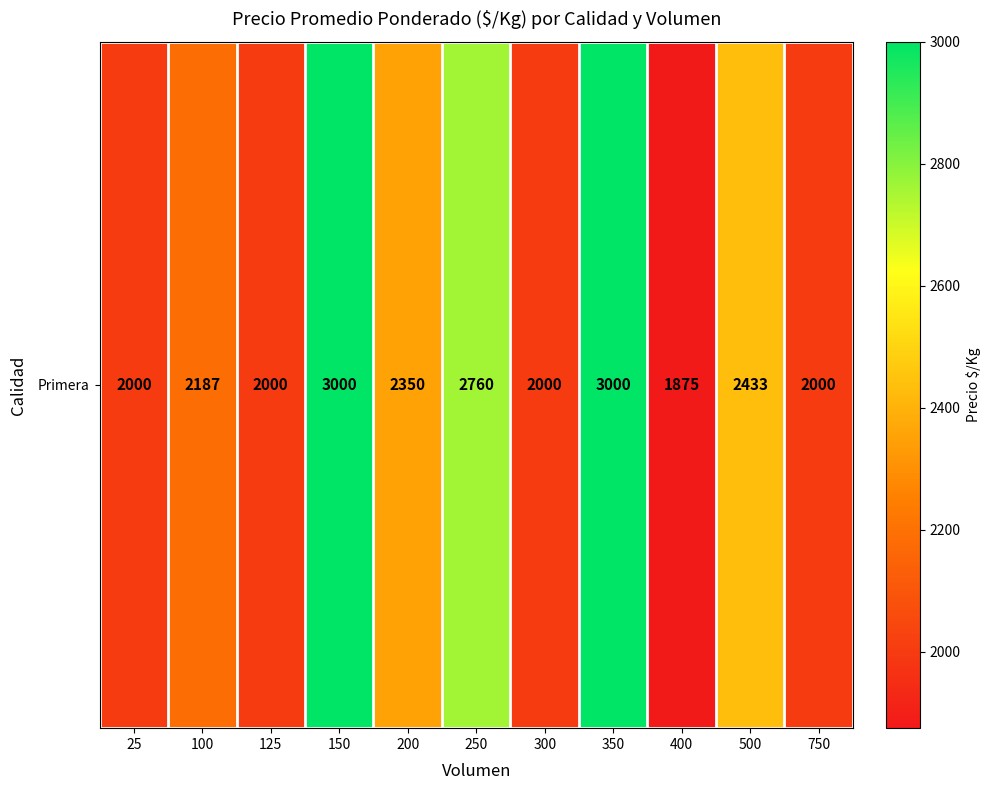

True or false: the data shows 923 at 250.

False